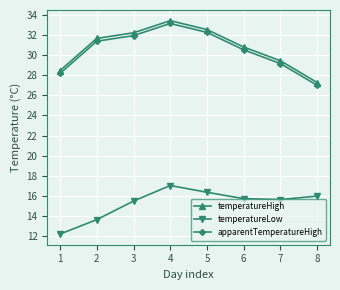

What is the average value of the apparentTemperatureHigh series?

30.5